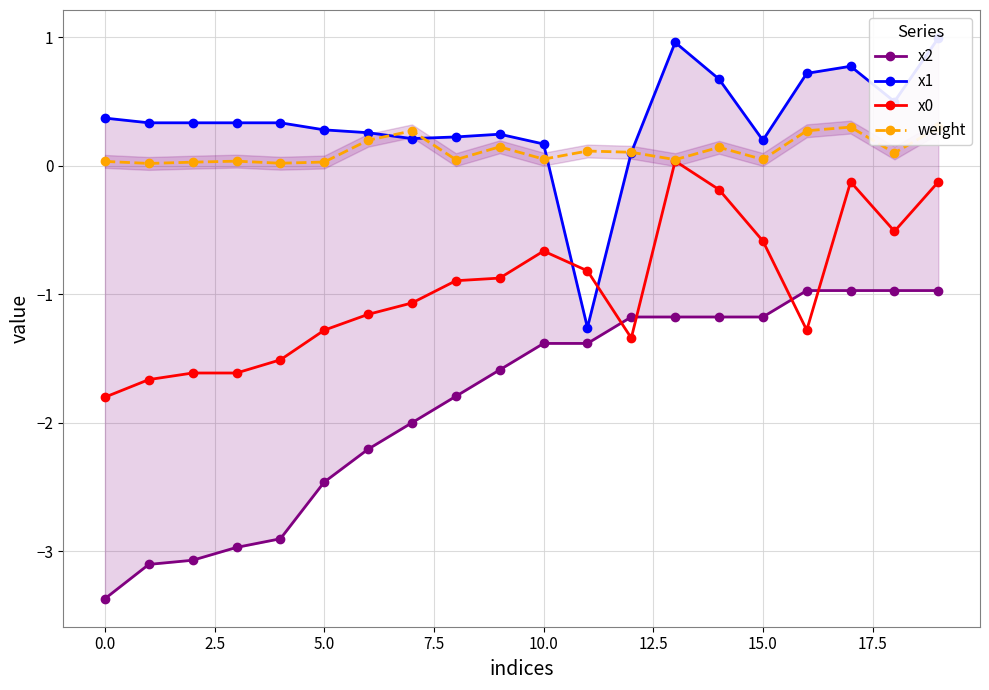

True or false: x0 and weight cross at least once.

False